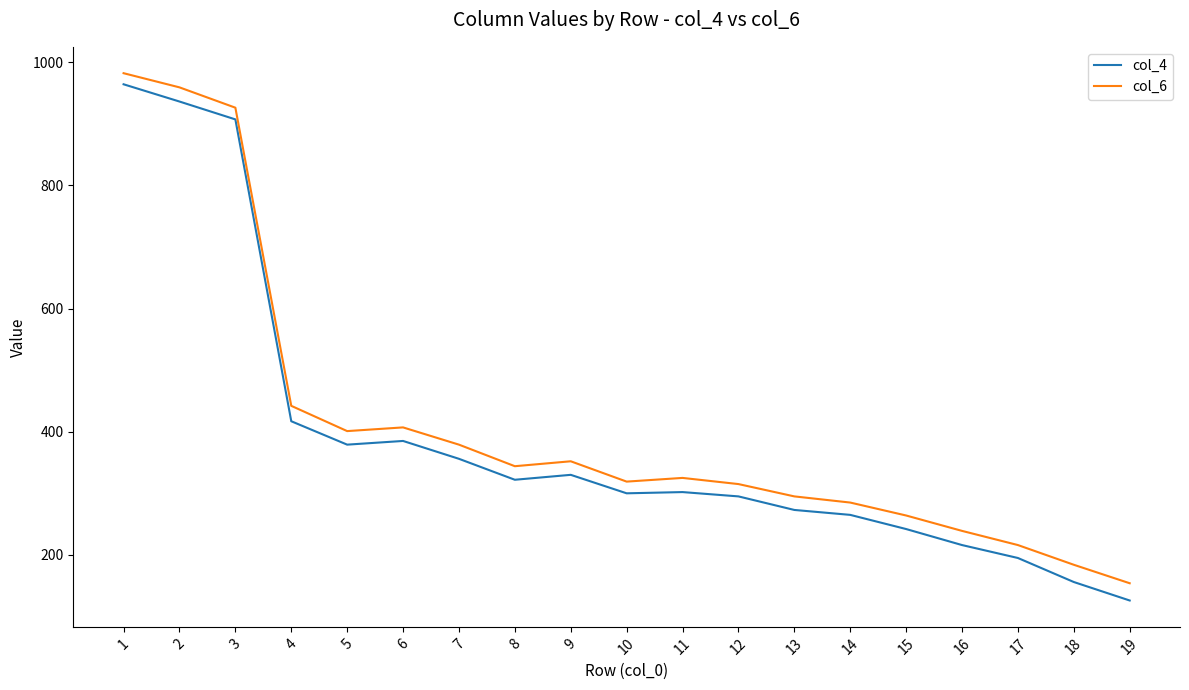

What is the maximum value shown in the chart?

982